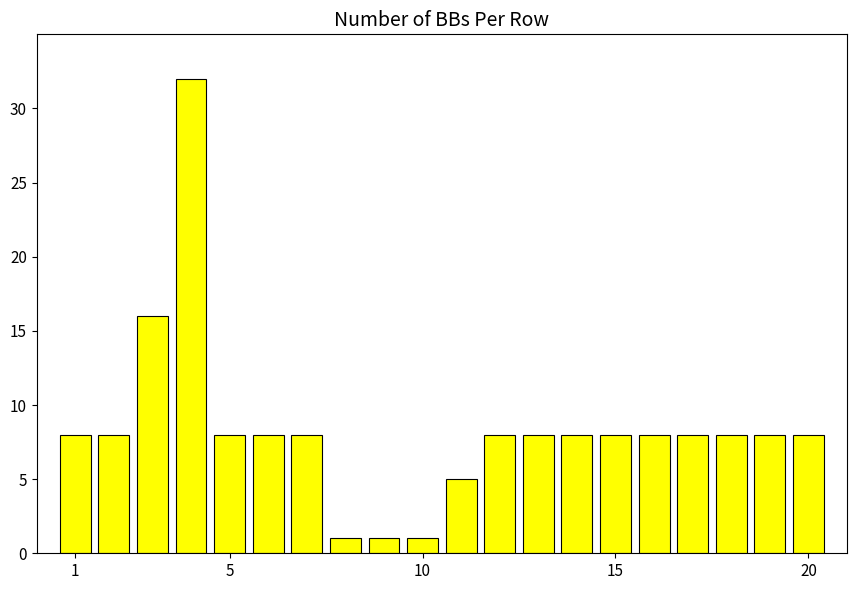

What is the difference between the maximum and minimum values?

31